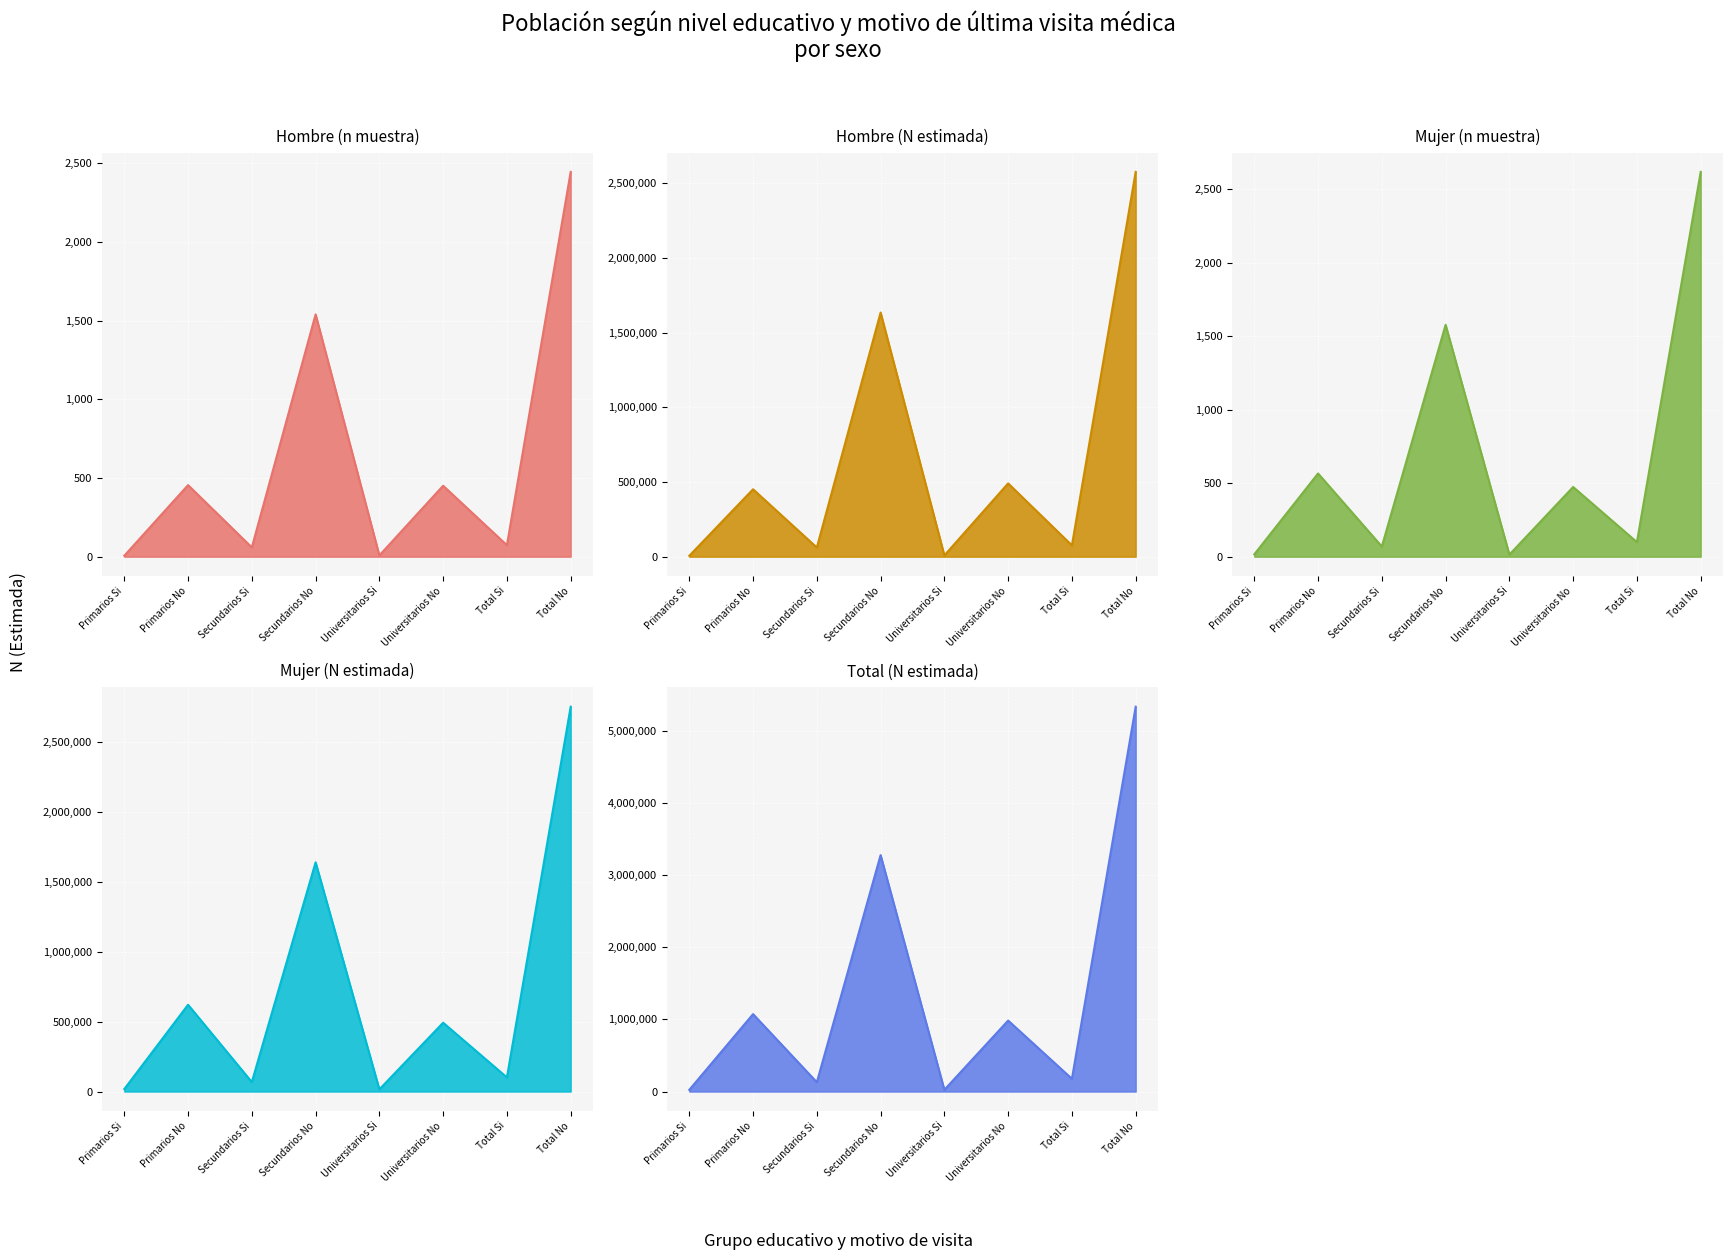

What is the spread (max minus min) of values at Primarios No?

1072298